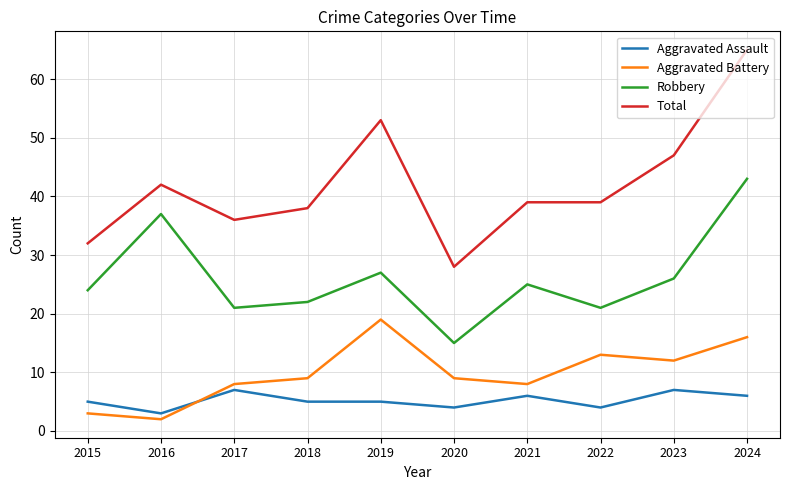

What is the difference between the Robbery values at 2017 and 2015?

3